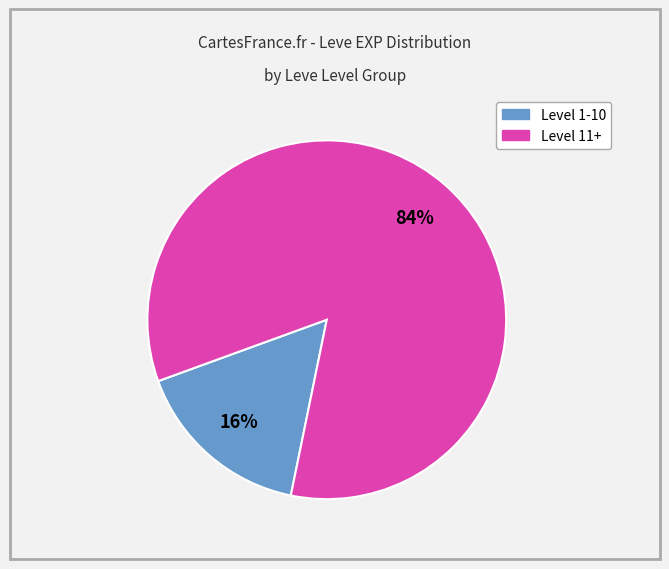

To the nearest percent, what is the average slice percentage?

50%